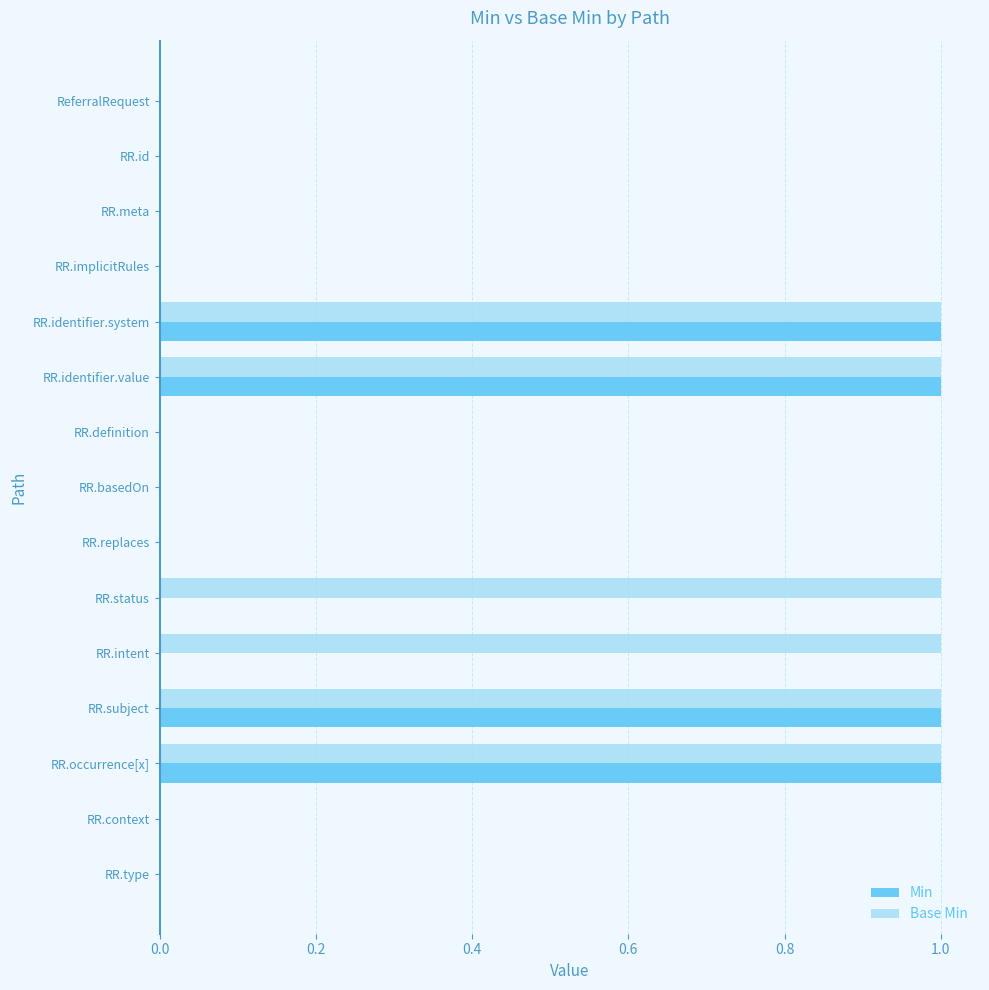

What is the sum of all Base Min values?

6